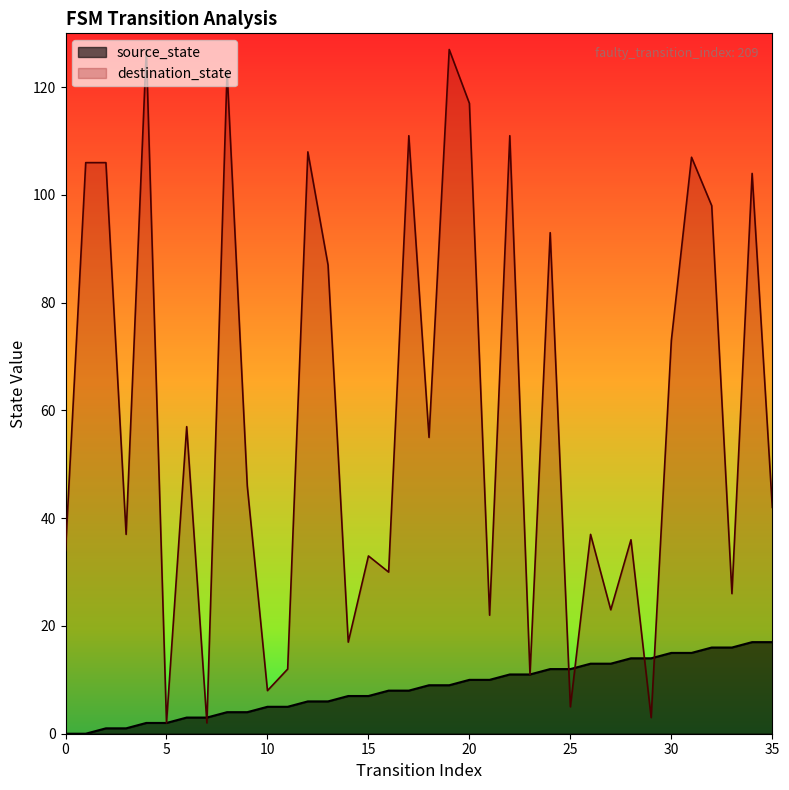

What are all the series names shown in the legend?

source_state, destination_state